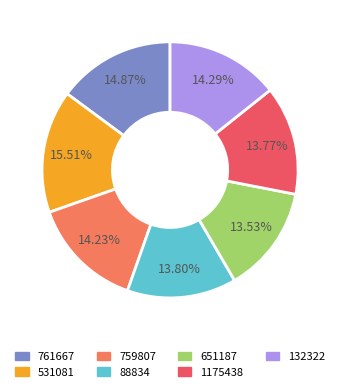

How many slices are in this pie chart?

7